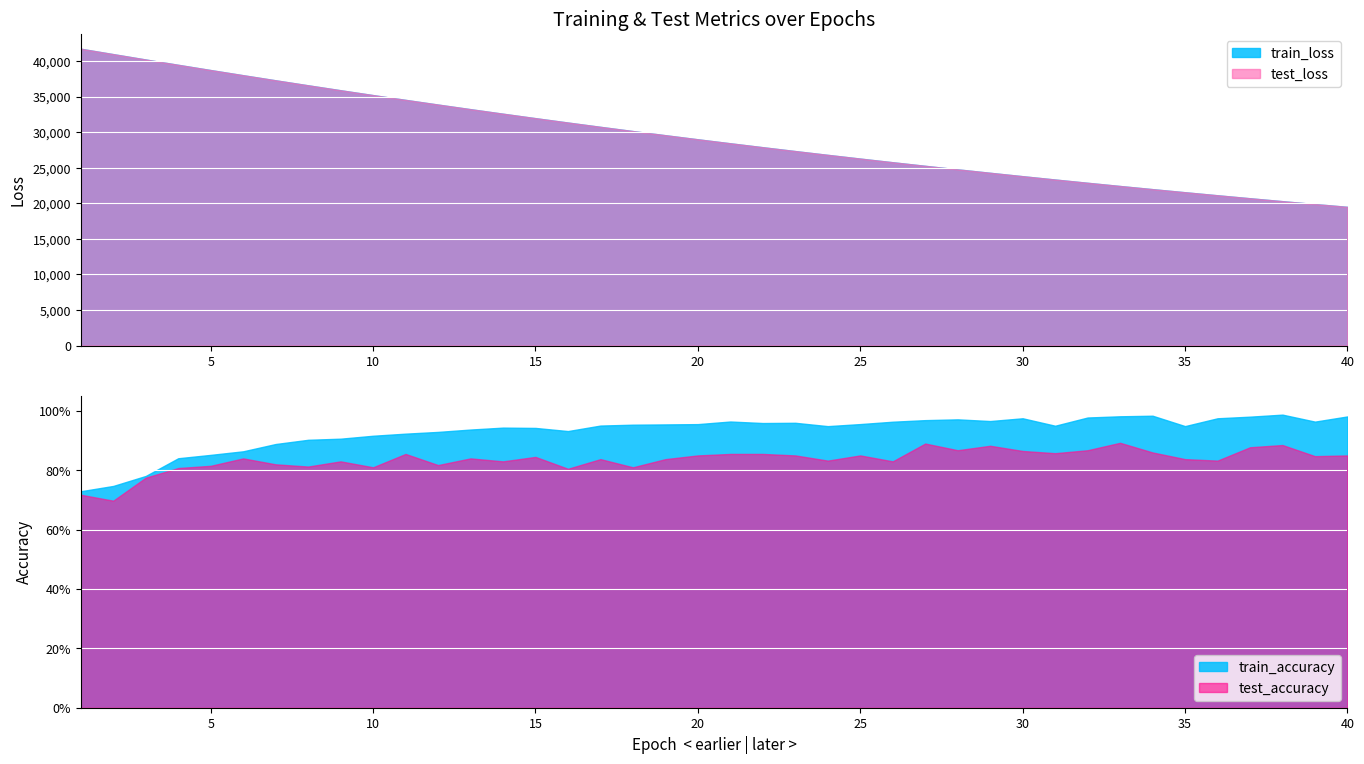

Is it true that train_loss equals 20301.3 at 38?

True